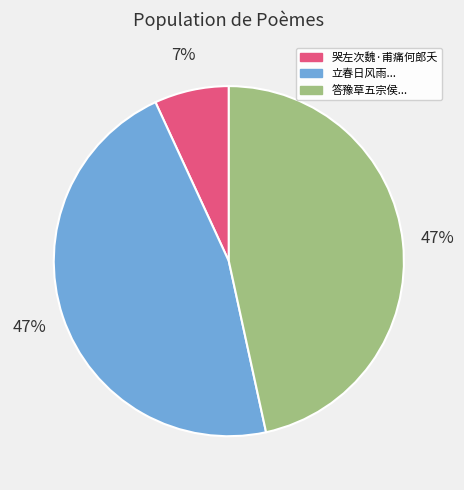

To the nearest percent, what is the difference between the largest and smallest slice percentages?

40%